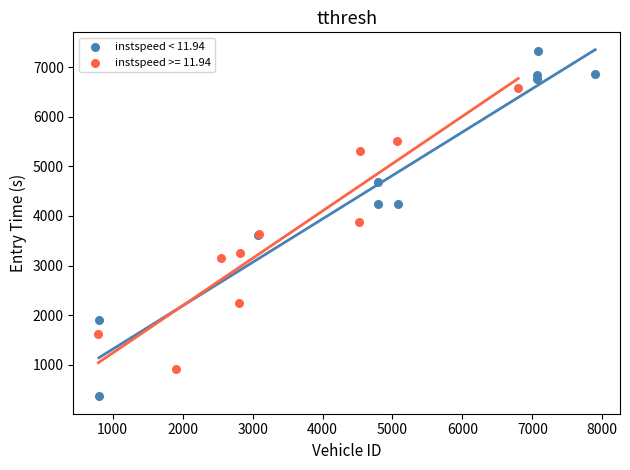

Which series has the widest spread of Y values?

instspeed < 11.94